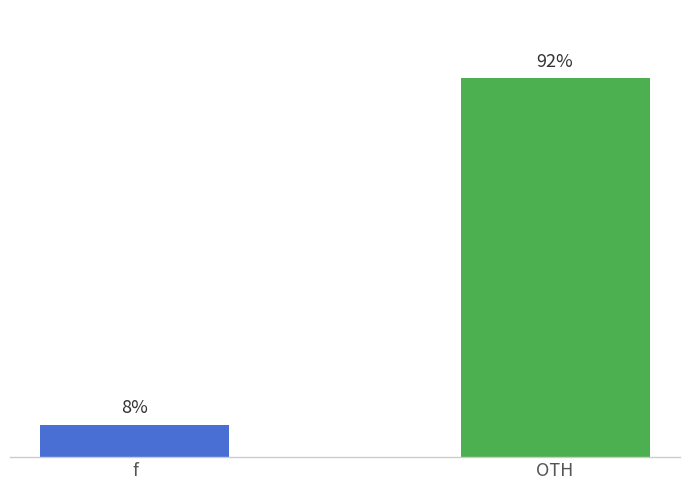

Are the bars horizontal?

No